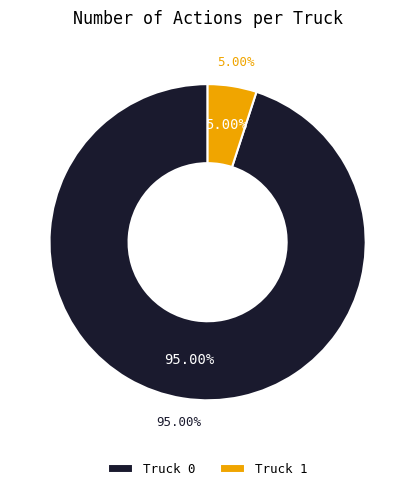

What percentage is the Truck 0 slice, to the nearest percent?

95%